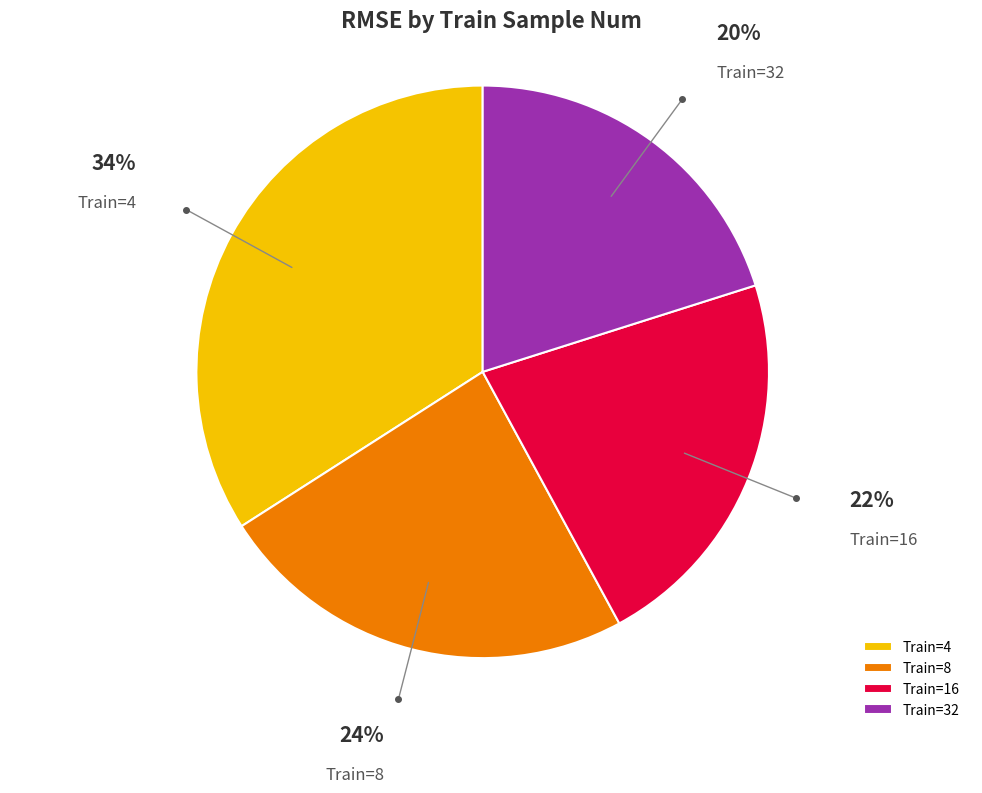

Is there any slice that represents more than half of the pie?

No